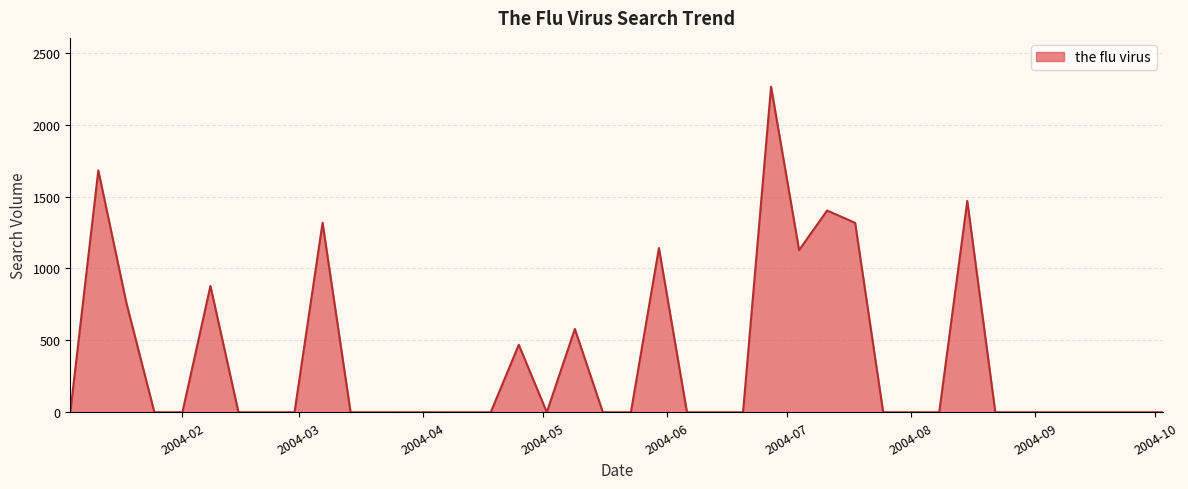

Reading right to left, list all the values displayed in this chart.

0.0	0.0	0.0	0.0	0.0	0.0	0.0	1469.5	0.0	0.0	0.0	1317.0	1402.8	1127.6	2263.5	0.0	0.0	0.0	1141.9	0.0	0.0	579.4	0.0	469.6	0.0	0.0	0.0	0.0	0.0	0.0	1317.7	0.0	0.0	0.0	878.1	0.0	0.0	761.5	1681.7	0.0